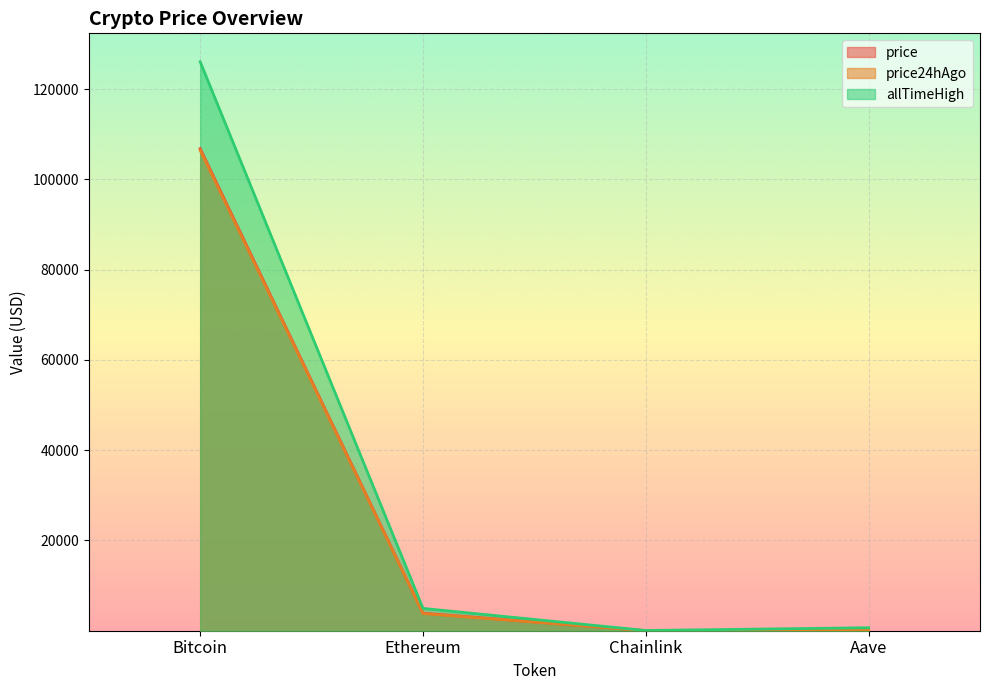

True or false: price and price24hAgo intersect in this chart.

False